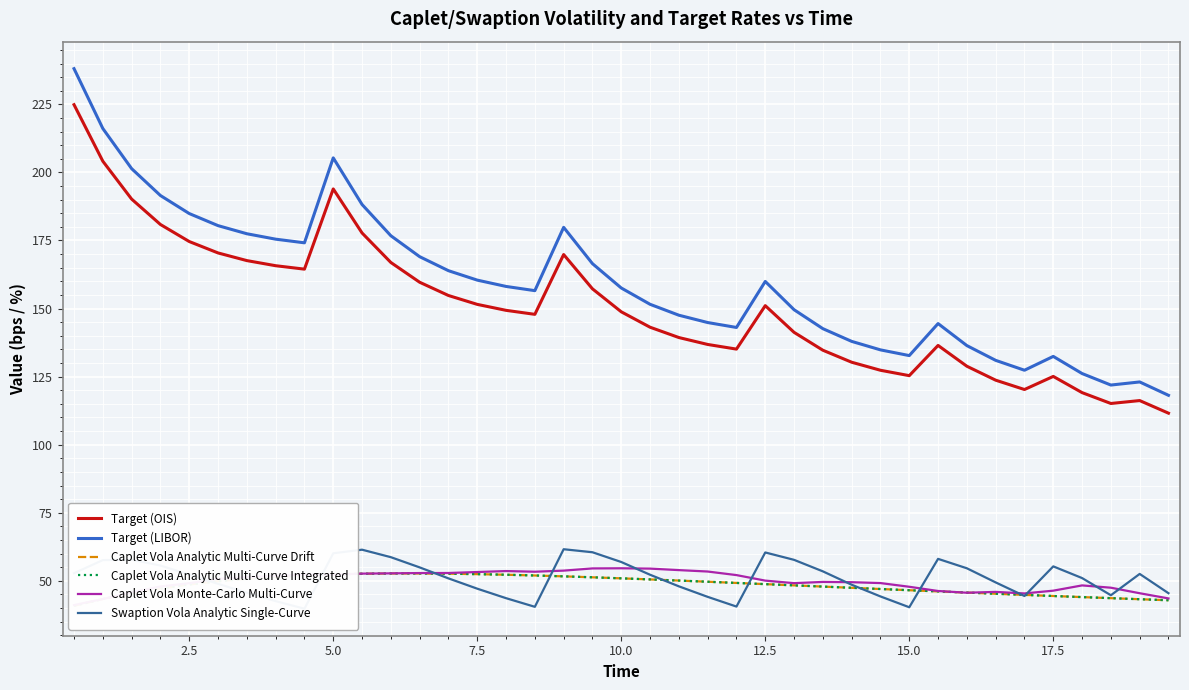

True or false: Target (OIS) and Swaption Vola Analytic Single-Curve cross at least once.

False